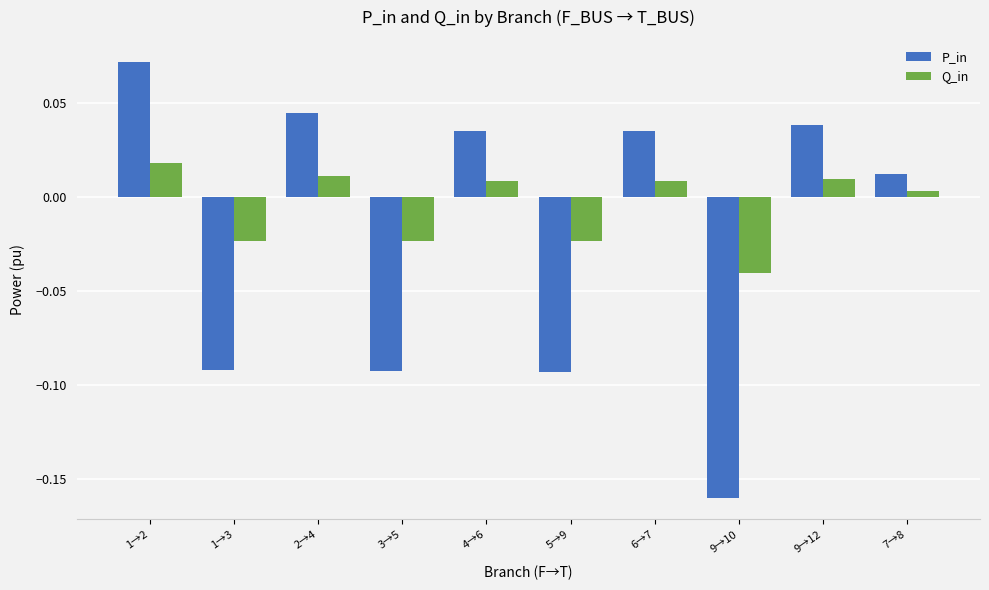

At which label is P_in closest to 0?

7→8